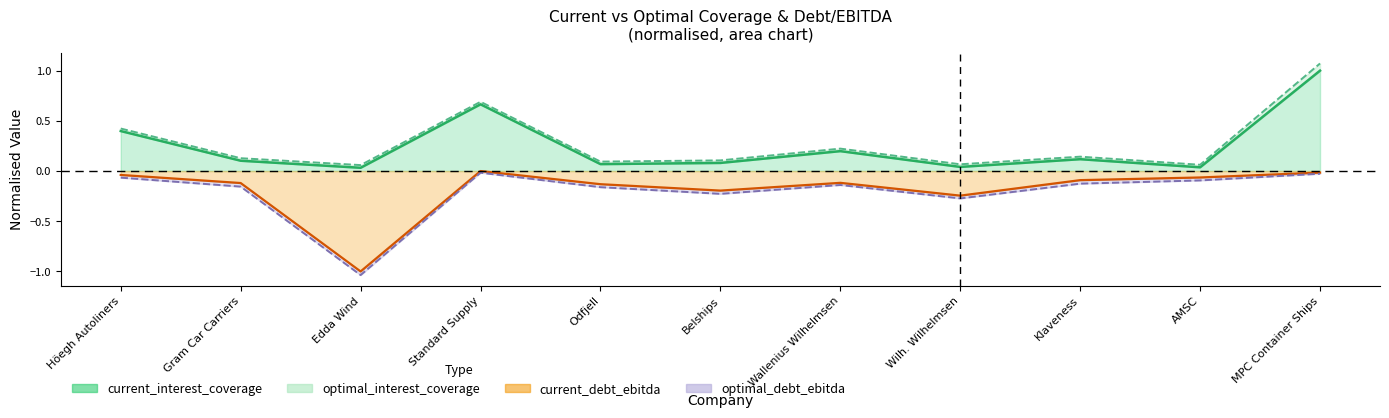

Does the chart have visible grid lines?

No